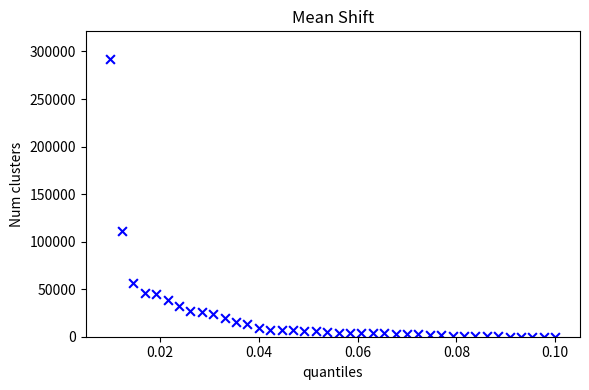

What is the range of Y values (max minus min)?

291996